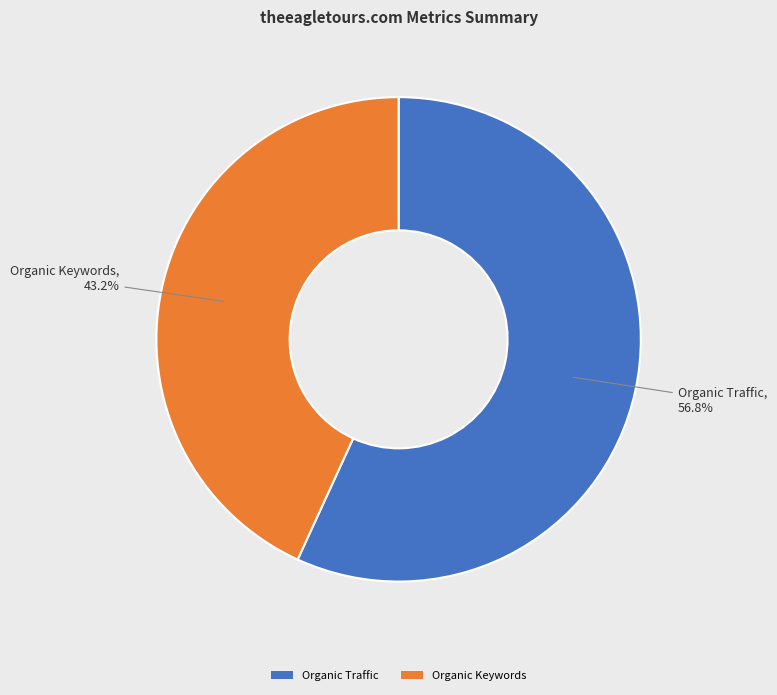

Count the number of slices in the pie.

2